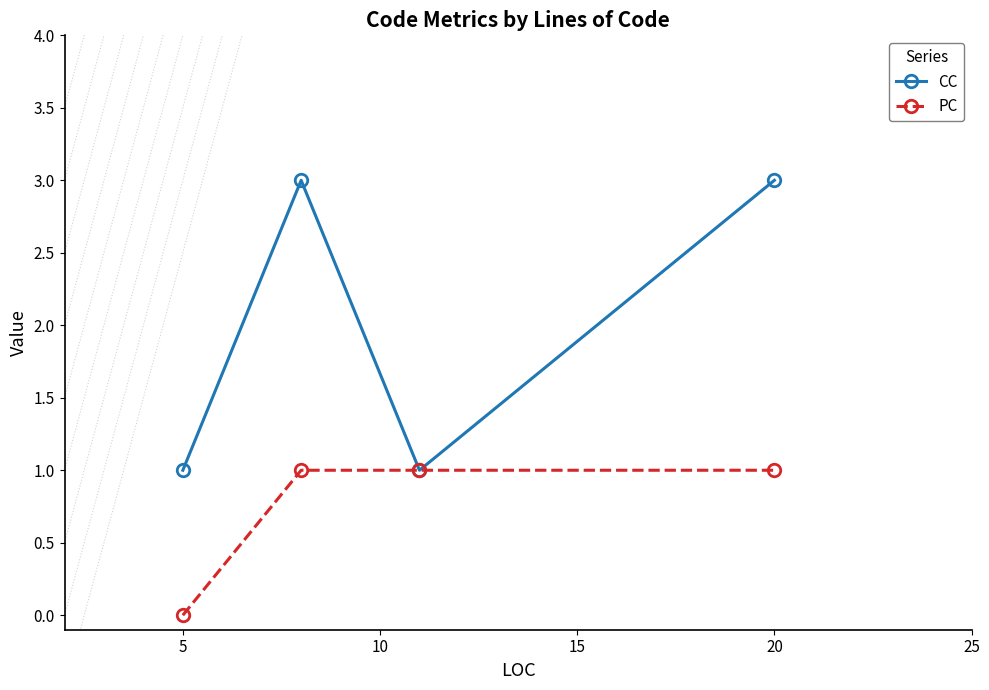

True or false: PC has more than 1 interior local peaks.

False